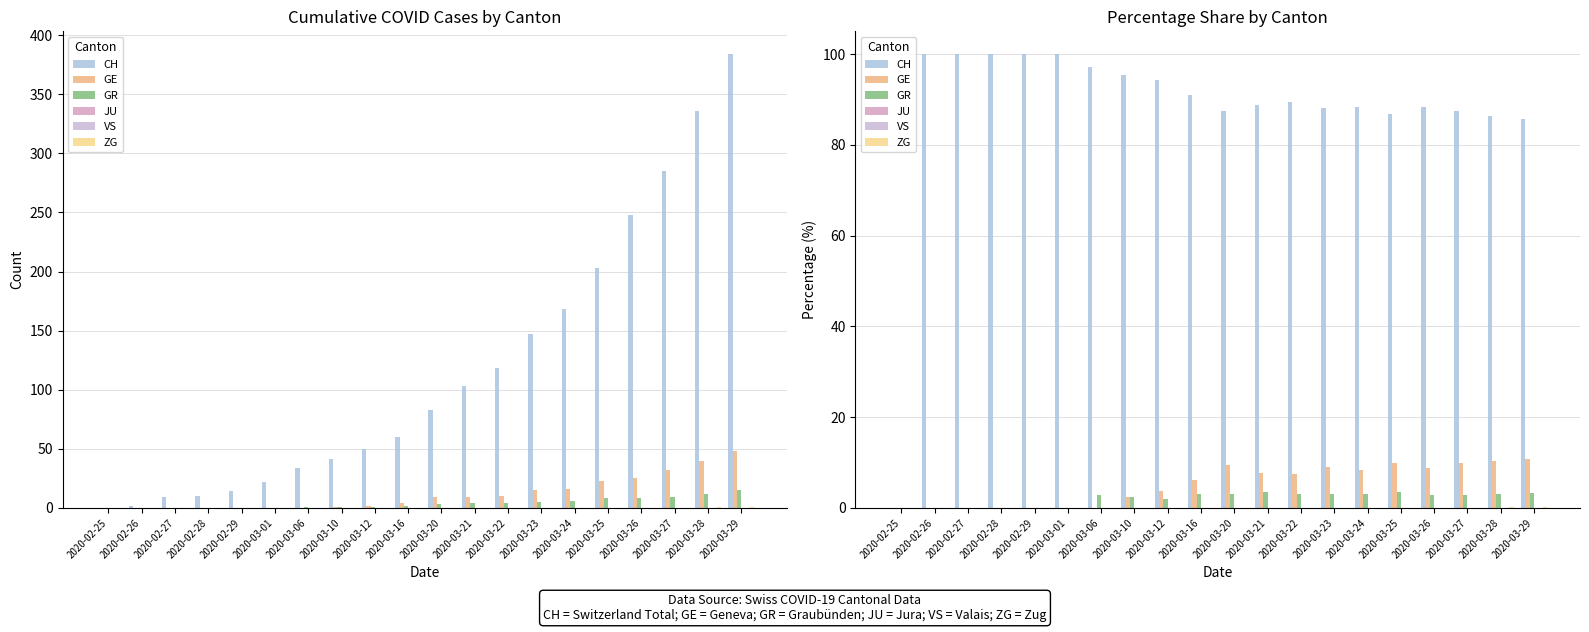

Which series changed the most between 2020-03-21 and 2020-03-26?

GE